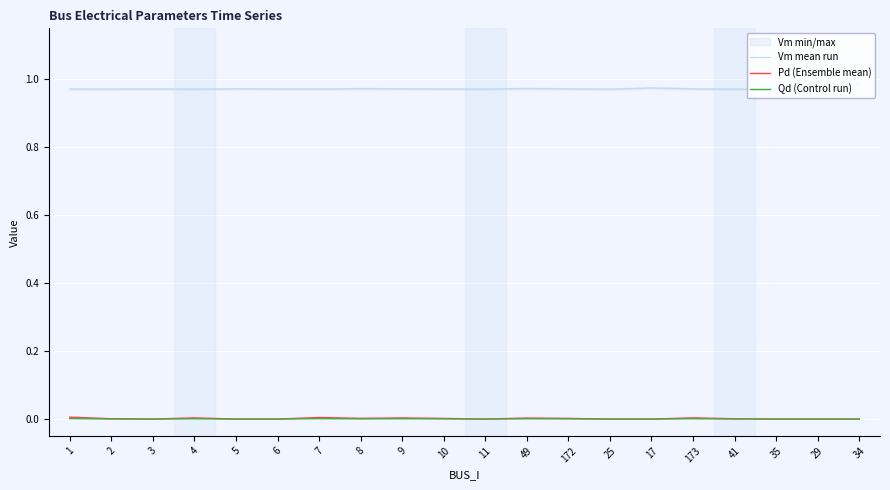

Which series changed the most between 49 and 172?

Pd (Ensemble mean)